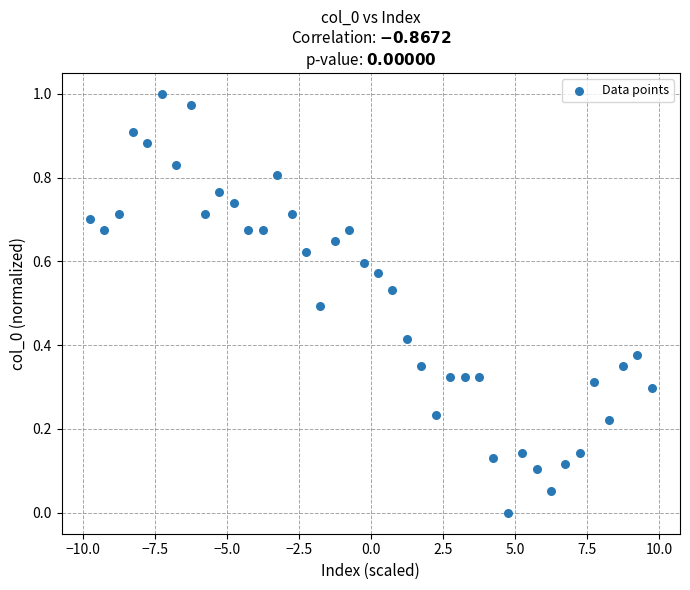

What is the range of X values (max minus min)?

19.5